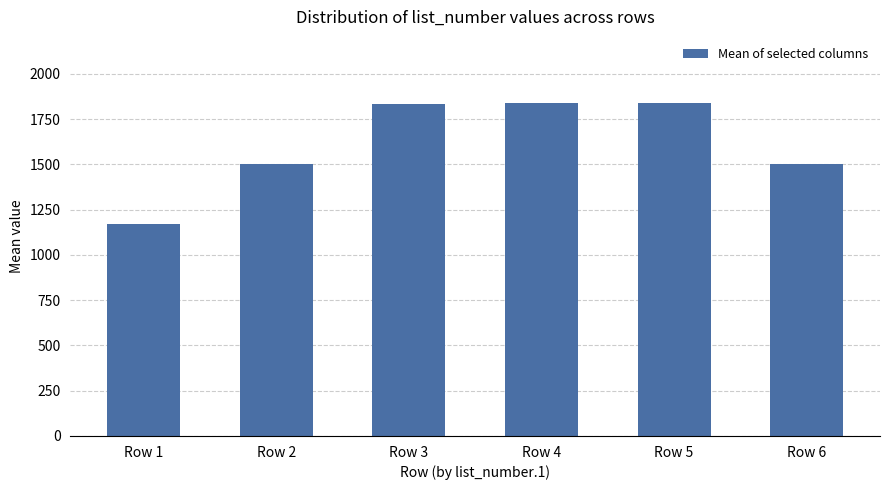

Which category has the lowest value across all series?

Row 1